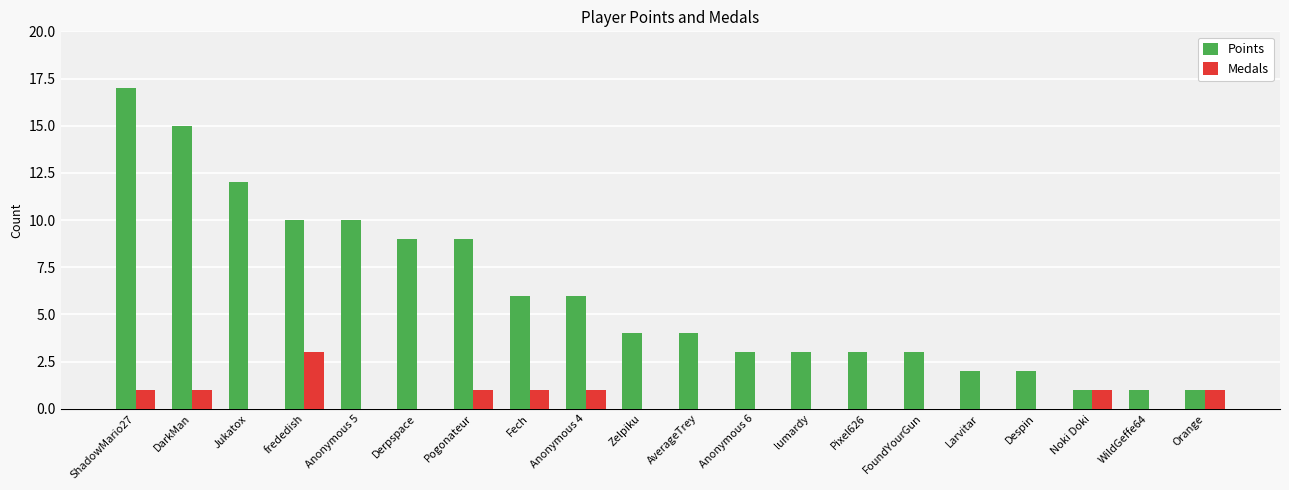

Reading right to left, what are all the values shown in this chart?

Points: 1	1	1	2	2	3	3	3	3	4	4	6	6	9	9	10	10	12	15	17
Medals: 1	0	1	0	0	0	0	0	0	0	0	1	1	1	0	0	3	0	1	1